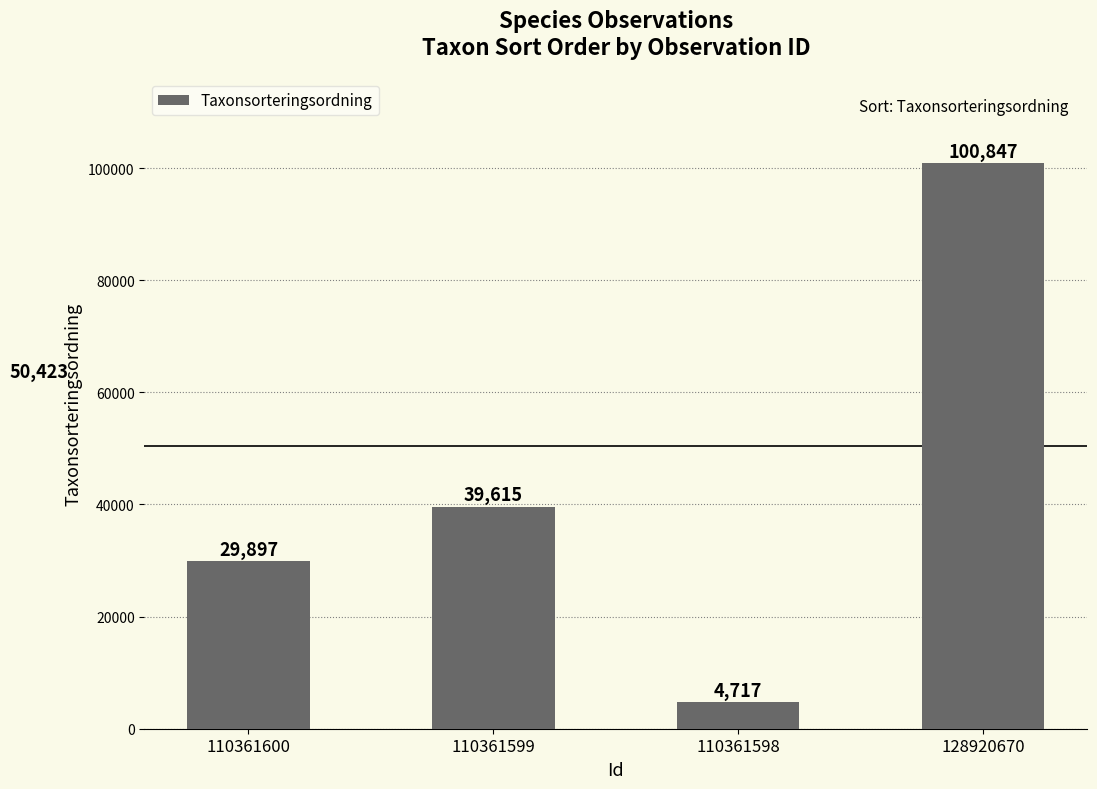

Reading left to right, what are all the values shown in this chart?

29897	39615	4717	100847